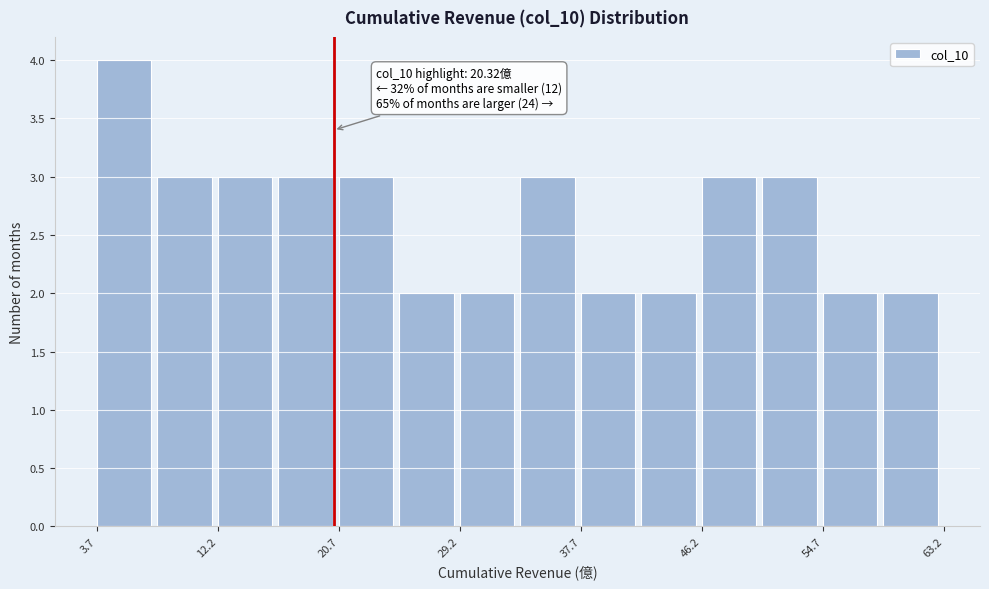

Over which range of the x-axis is the bar tallest?

4 to 8